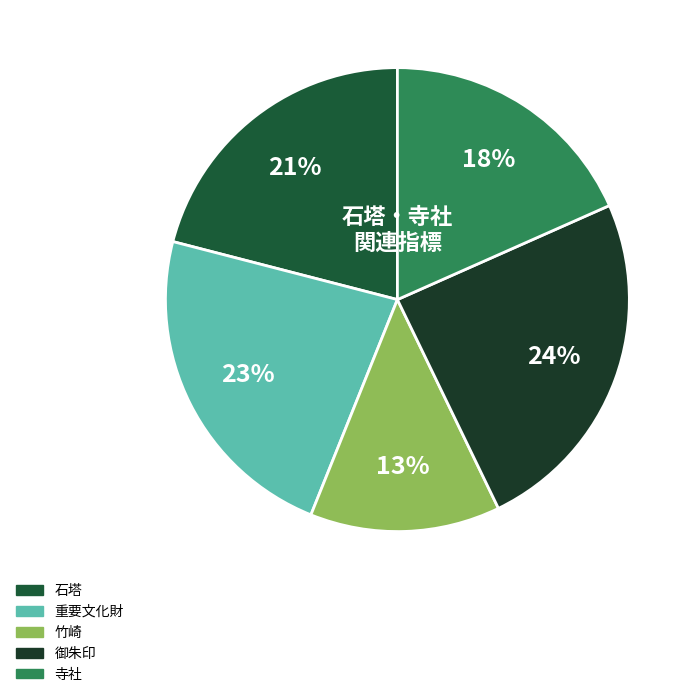

To the nearest percent, what percentage of the pie is 石塔?

21%